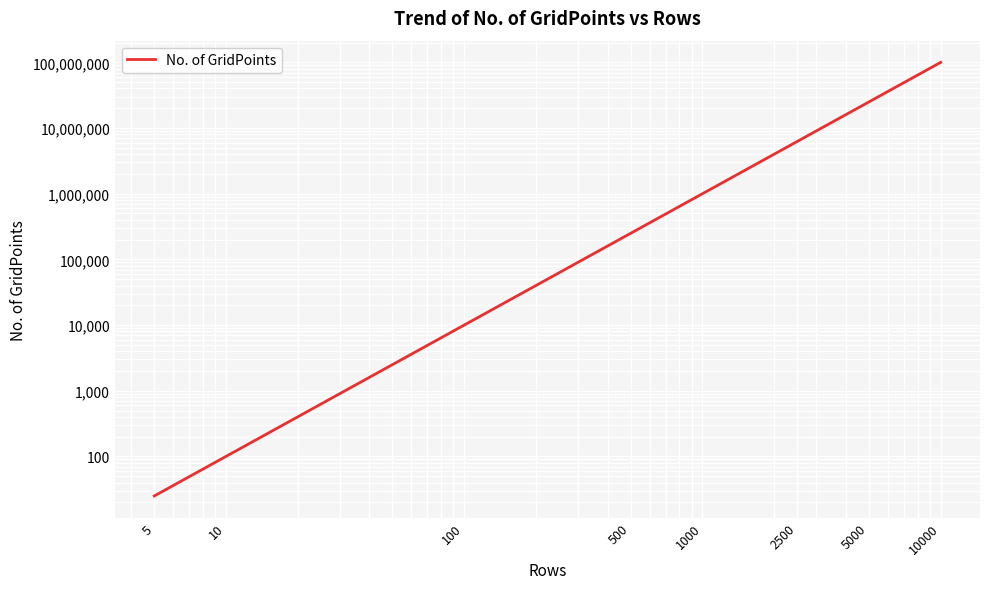

List the labels in order of value, largest first.

10000, 5000, 2500, 1000, 500, 100, 10, 5